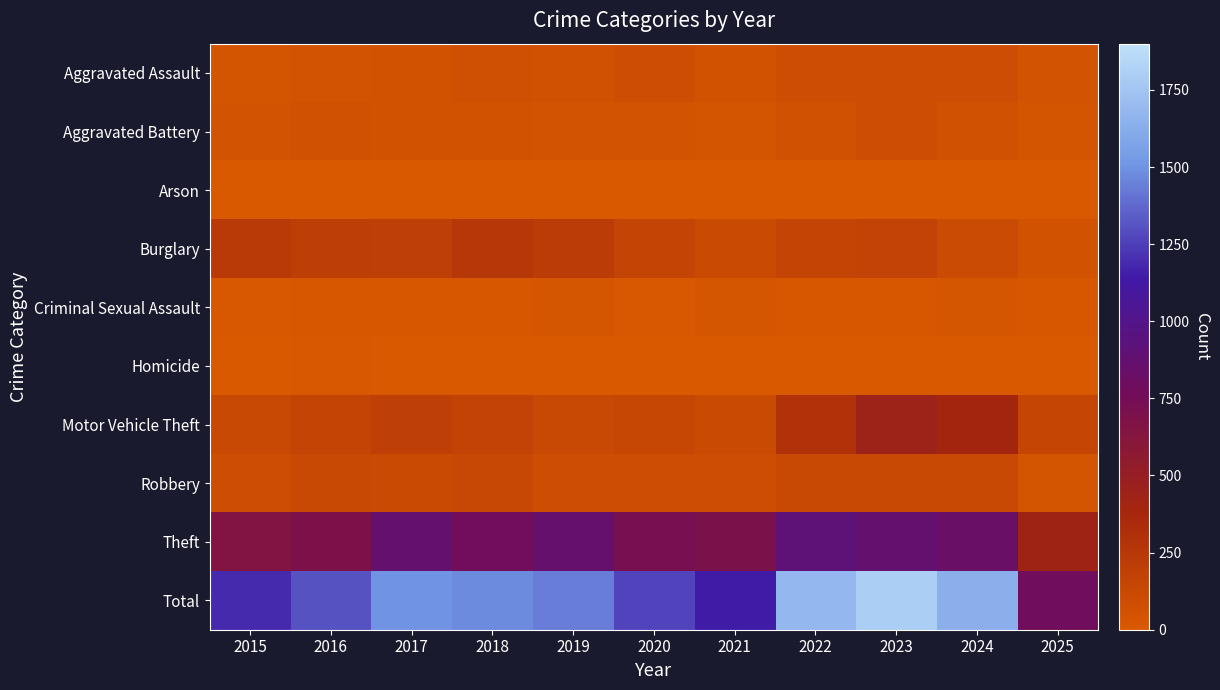

At 2024, list the series in order from smallest to largest.

Homicide, Arson, Criminal Sexual Assault, Aggravated Battery, Aggravated Assault, Burglary, Robbery, Motor Vehicle Theft, Theft, Total